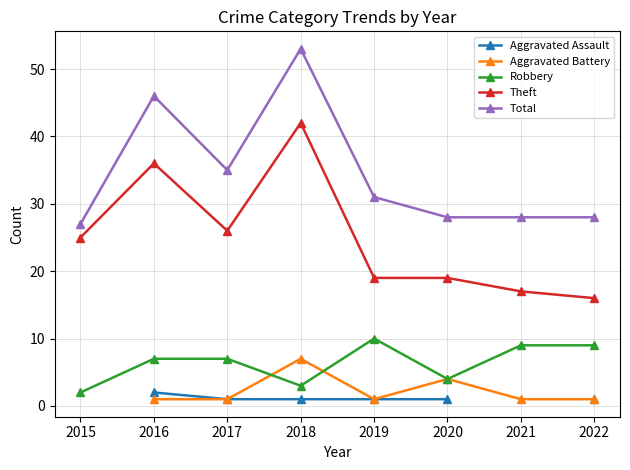

The Theft series shows 17.9 at 2018. True or false?

False